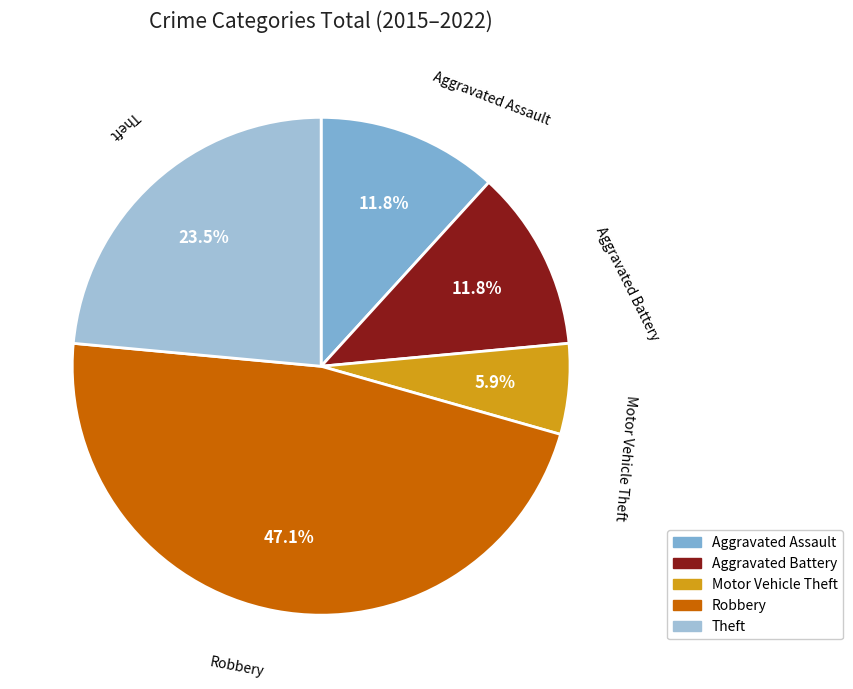

Combined, what portion of the pie is Robbery and Aggravated Assault?

58.8%